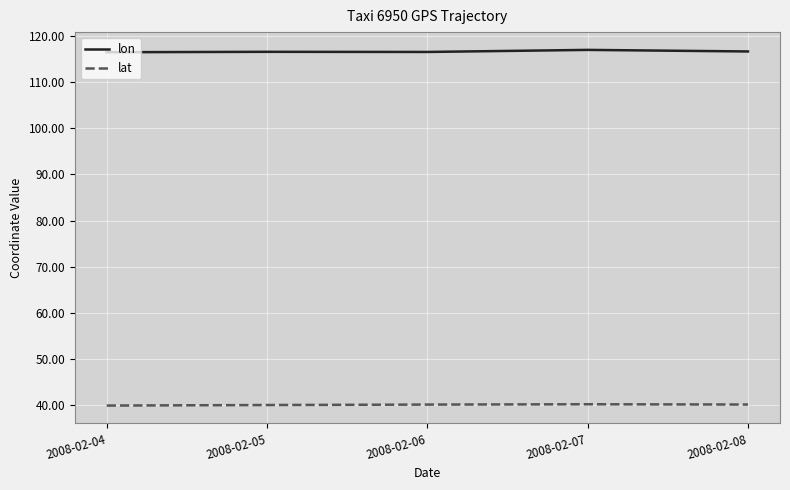

How many lines are shown in the chart?

2